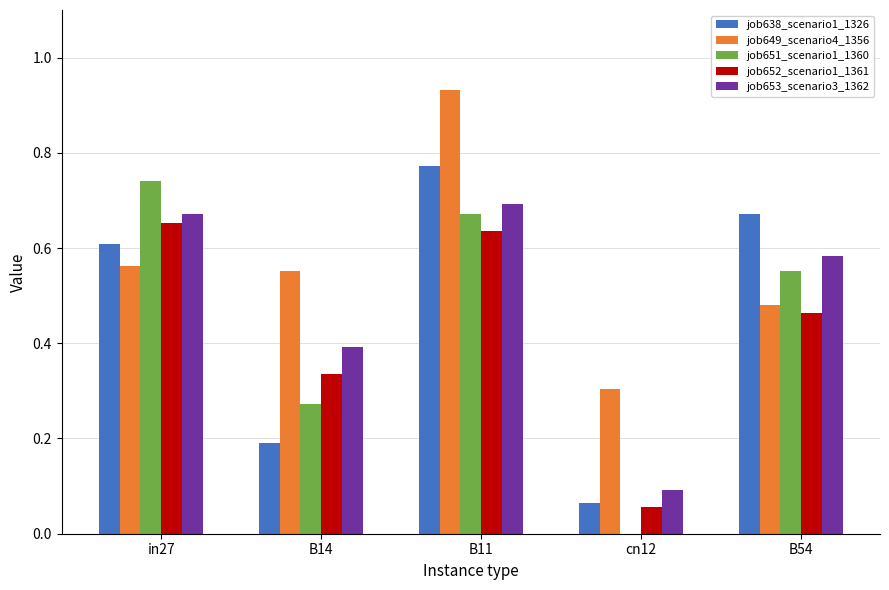

What is the sum of all job638_scenario1_1326 values?

2.3